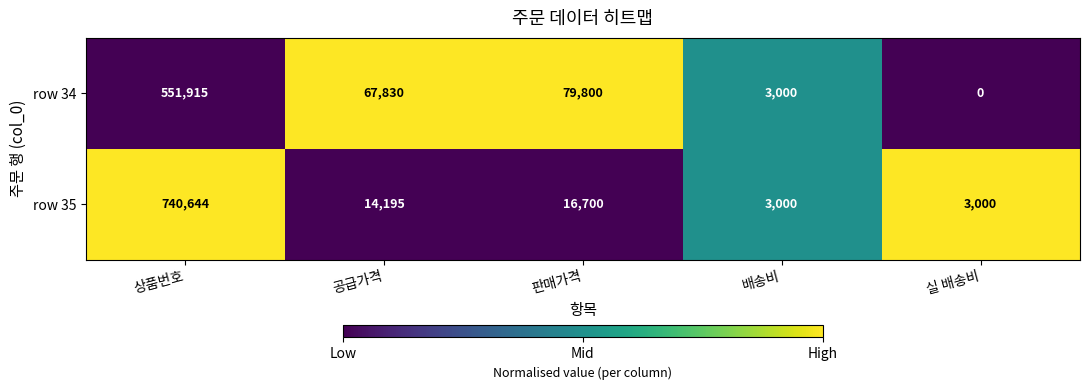

What is the average value of the row 35 series?

155508